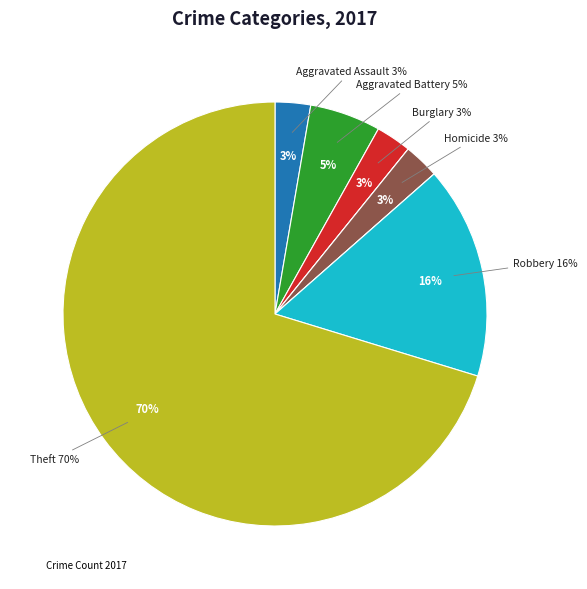

Combined, do Homicide and Aggravated Assault account for over 50%?

No